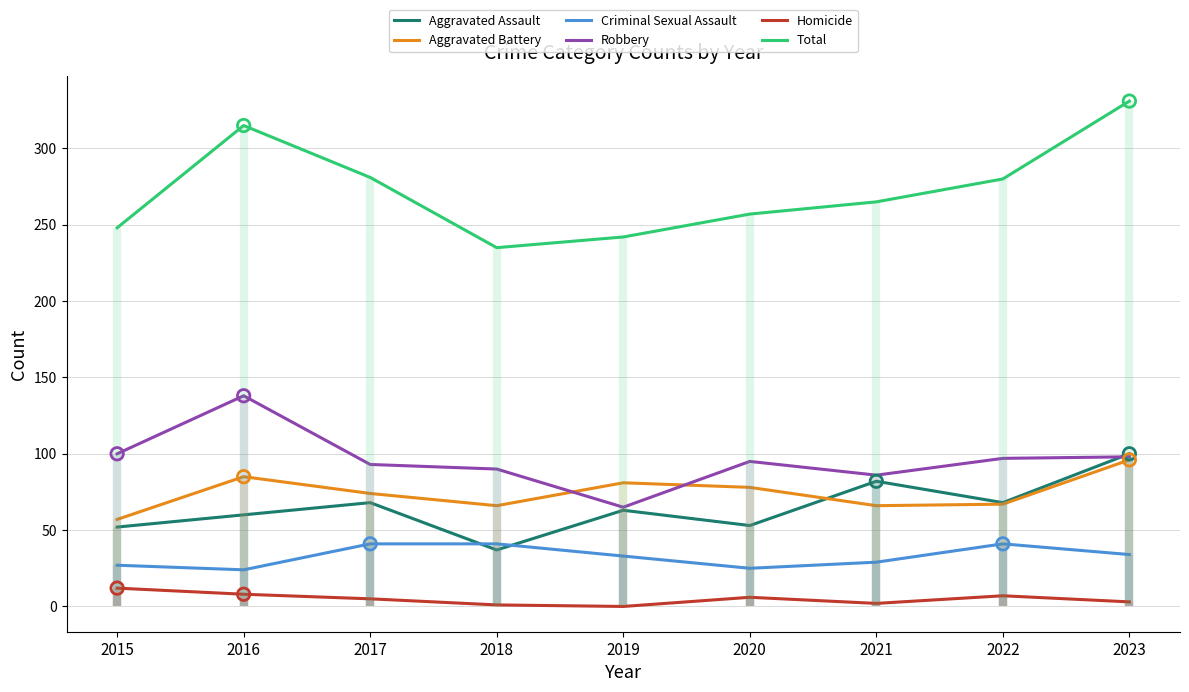

Which series reaches the maximum Y coordinate?

Total